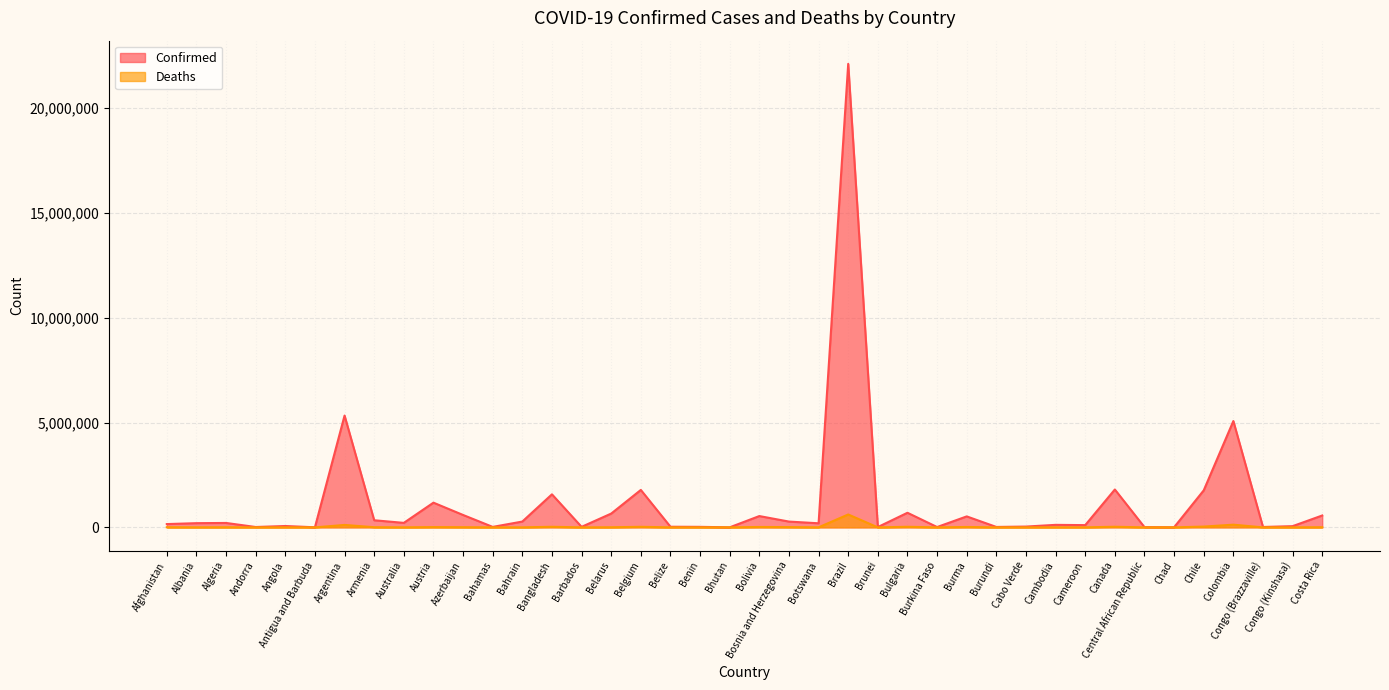

True or false: Confirmed and Deaths cross at least once.

False